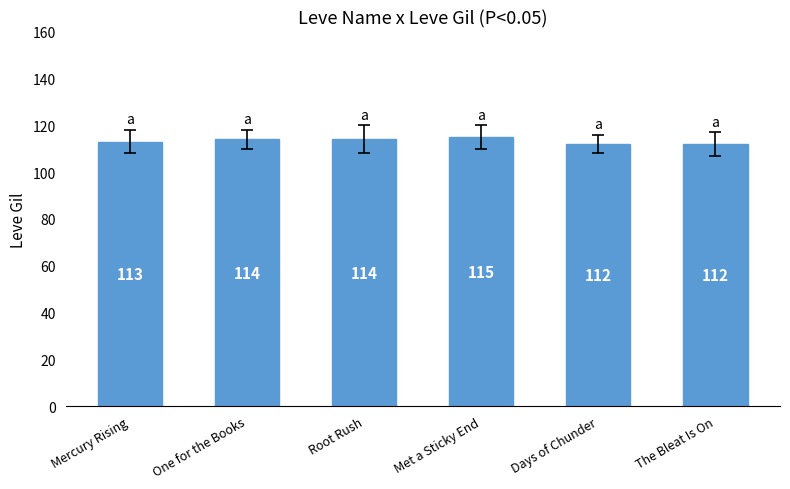

What is the greatest value displayed?

115